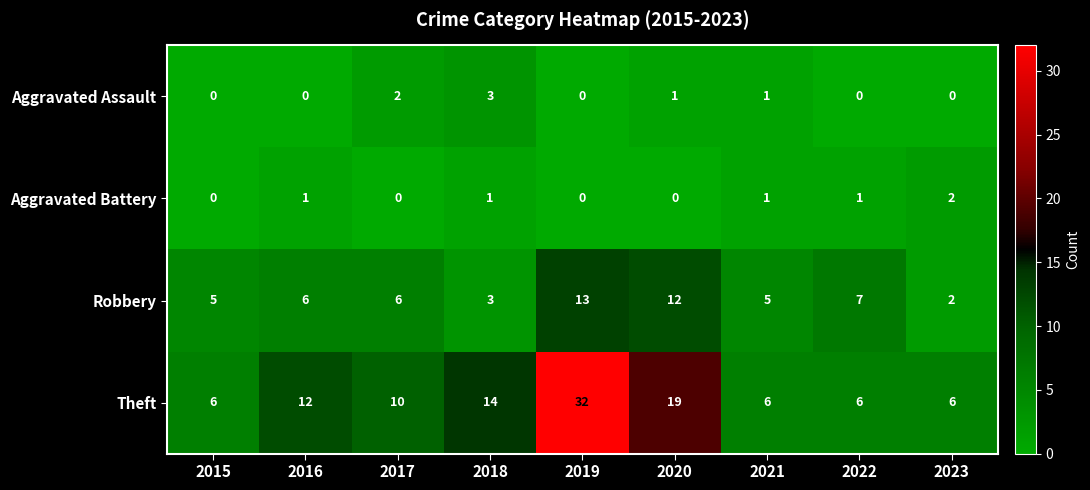

The value of Aggravated Battery at 2021 is 0. True or false?

False